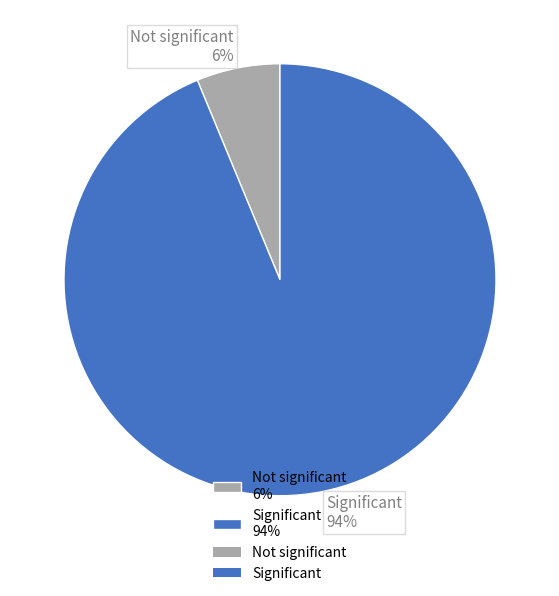

To the nearest percent, what is the average slice percentage?

50%